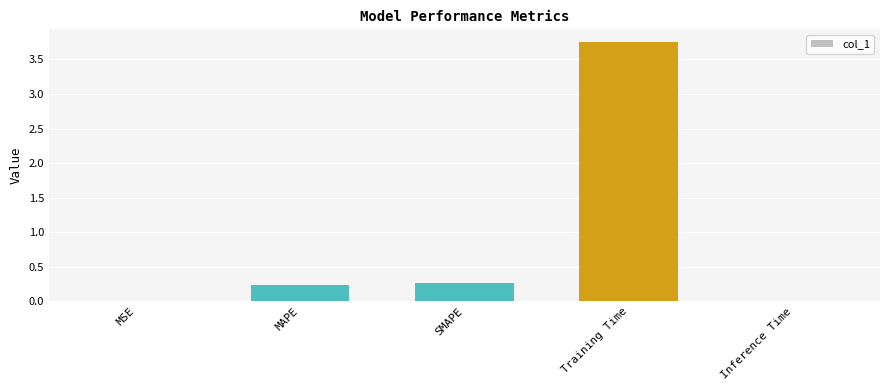

Read the value at SMAPE.

0.3